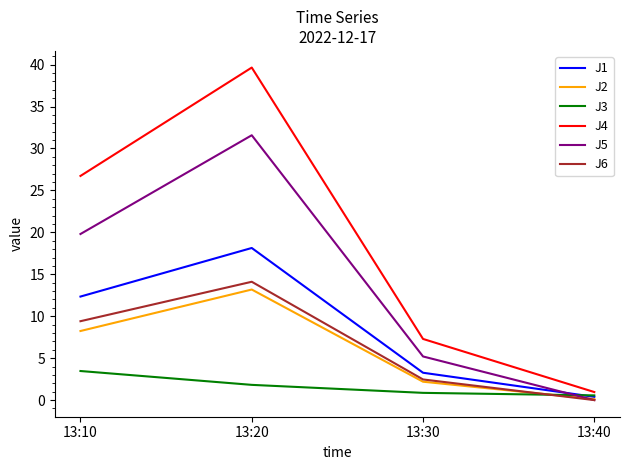

Where does the J4 series first go above 26?

13:10